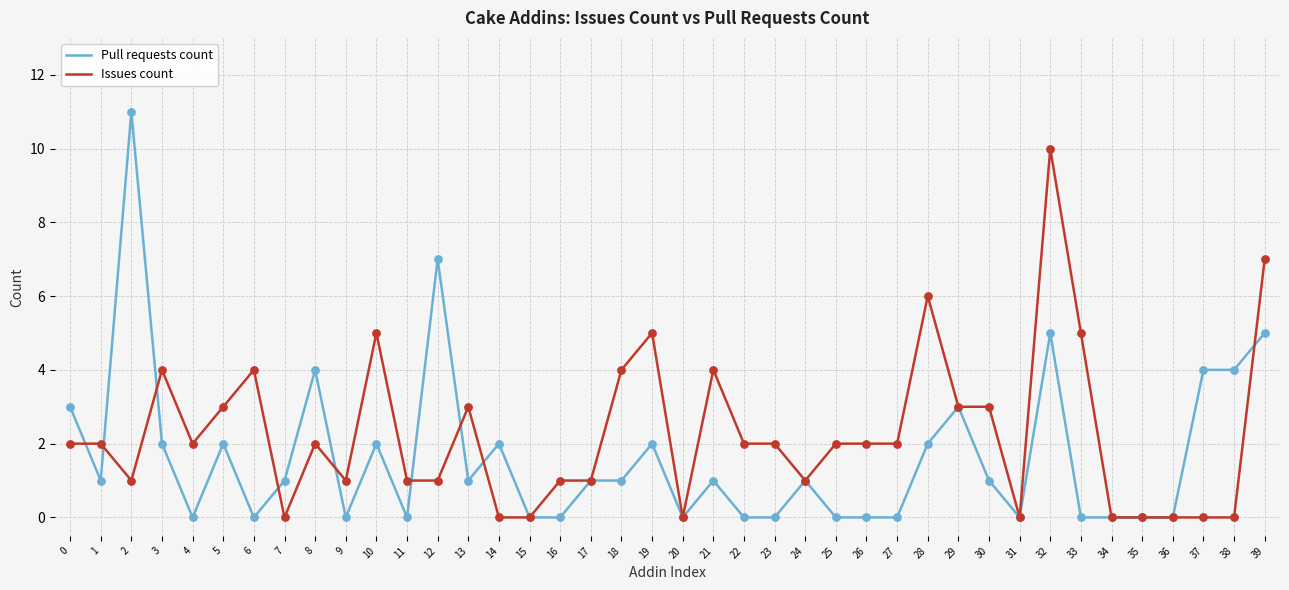

Which series has the largest total across all categories?

Issues count